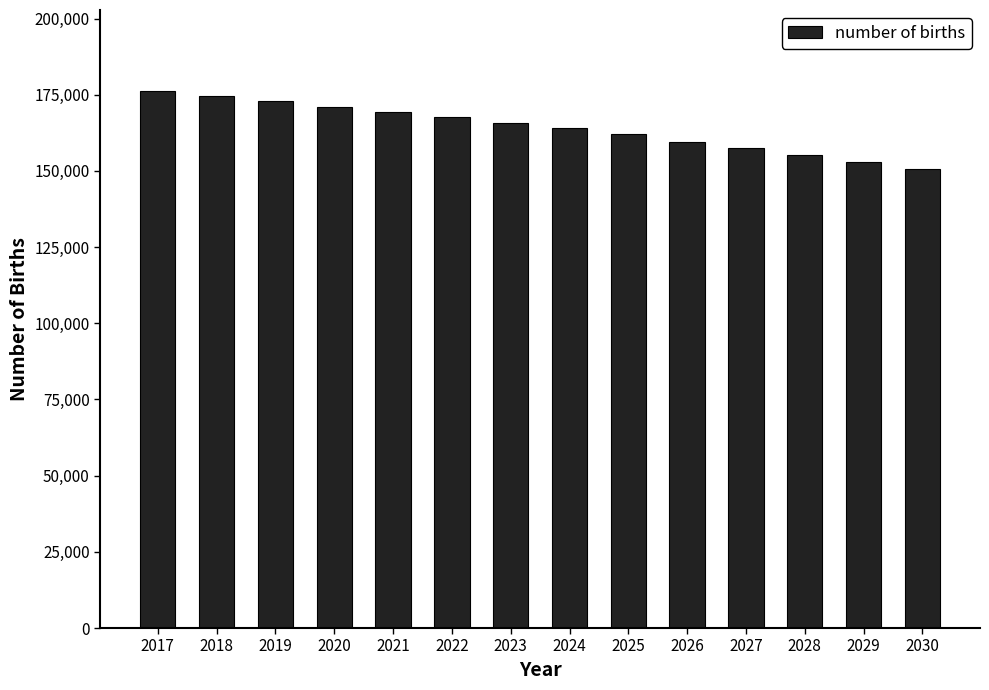

What is the average value?

164241.0